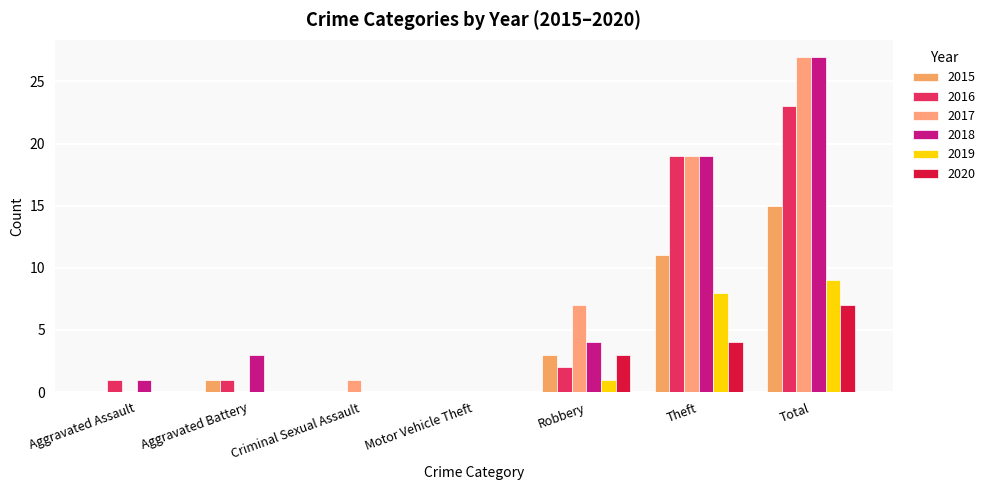

Which category has the highest value in the 2018 series?

Total